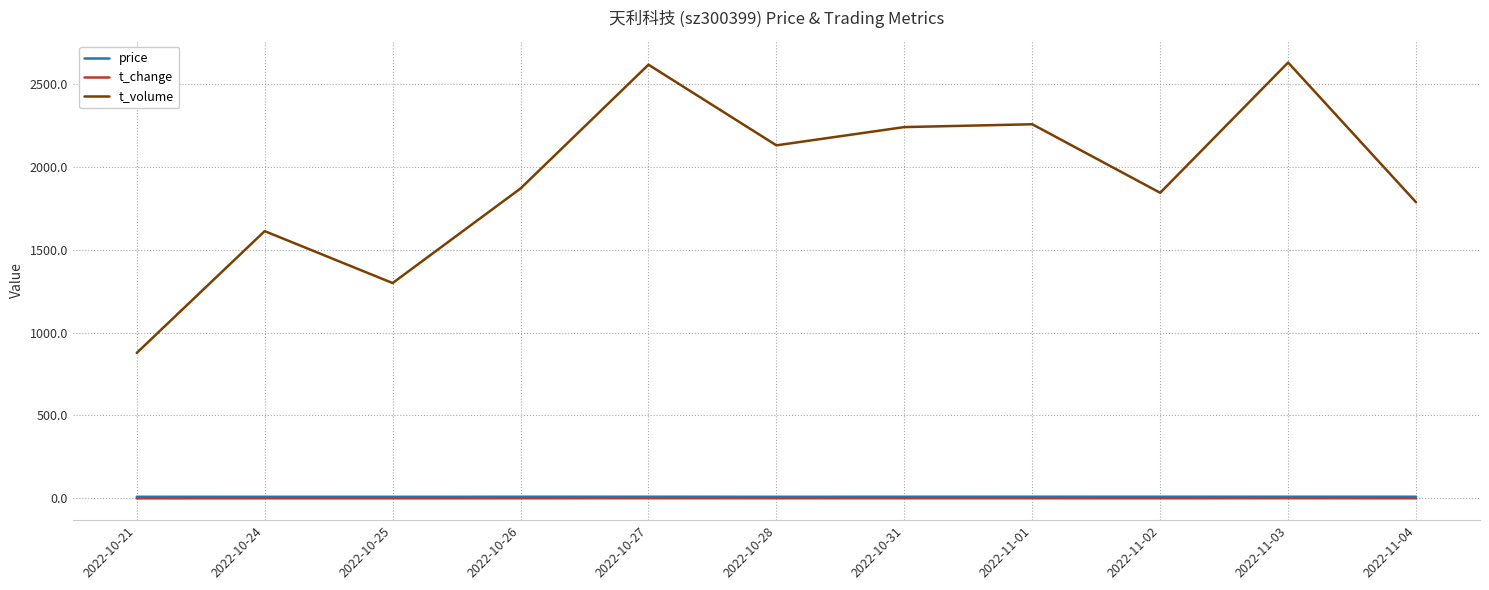

What is the total value across all series at 2022-10-28?

2139.1